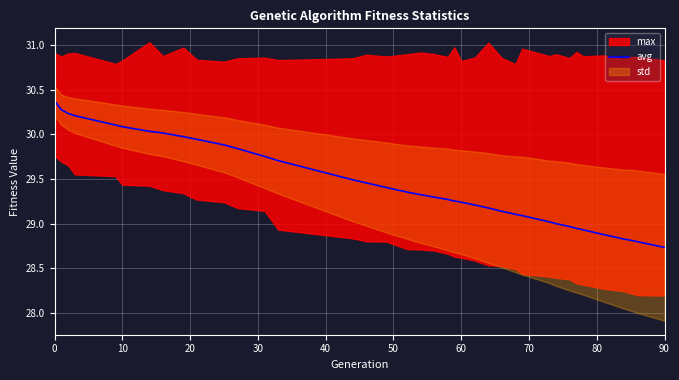

True or false: the data has more than 2 interior local peaks.

False